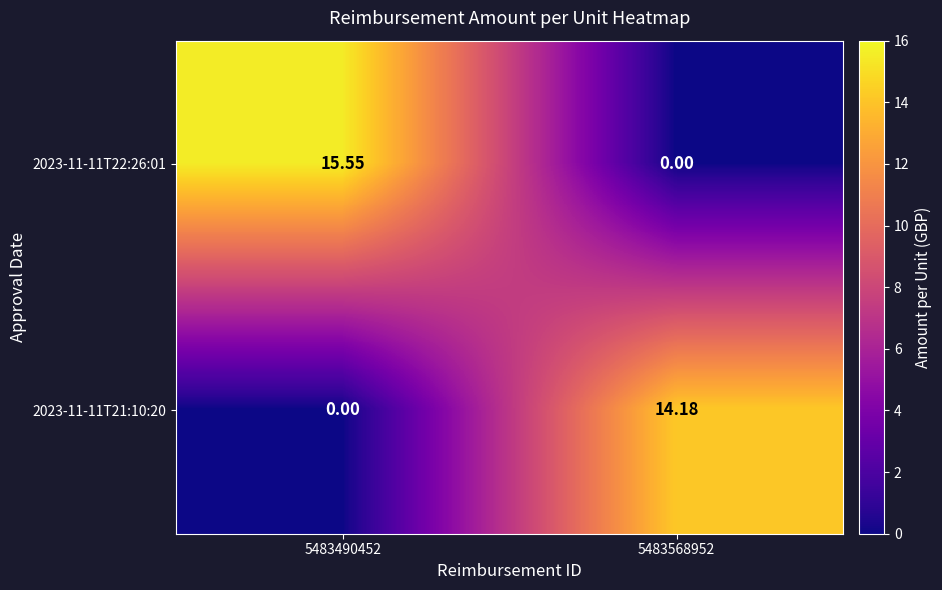

Is the value of 2023-11-11T21:10:20 at 5483568952 greater than the value of 2023-11-11T22:26:01 at 5483568952?

Yes